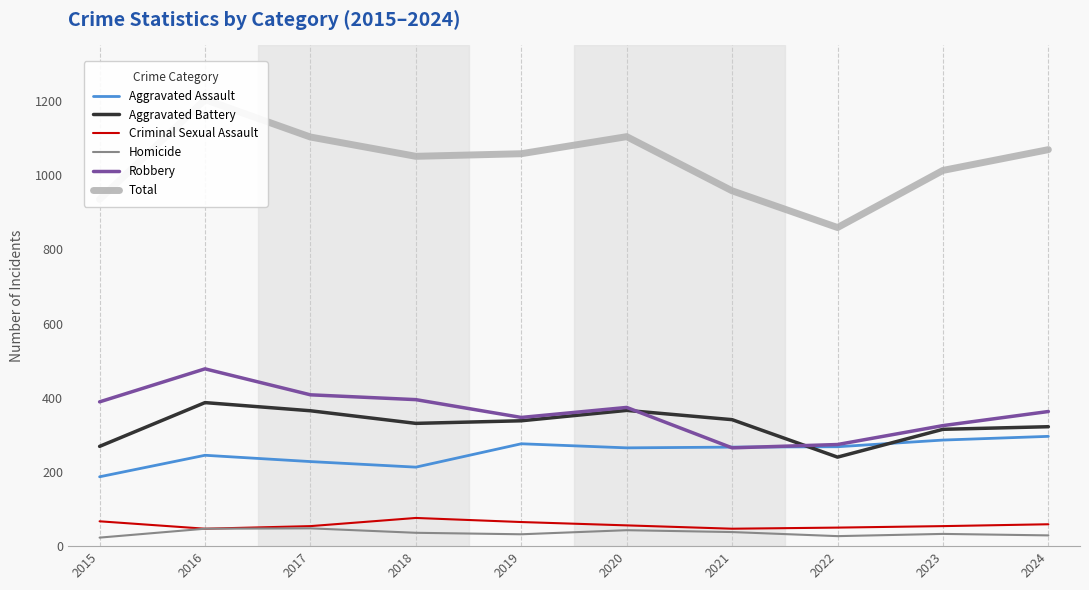

Between 2015 and 2022, which series saw the biggest shift?

Robbery